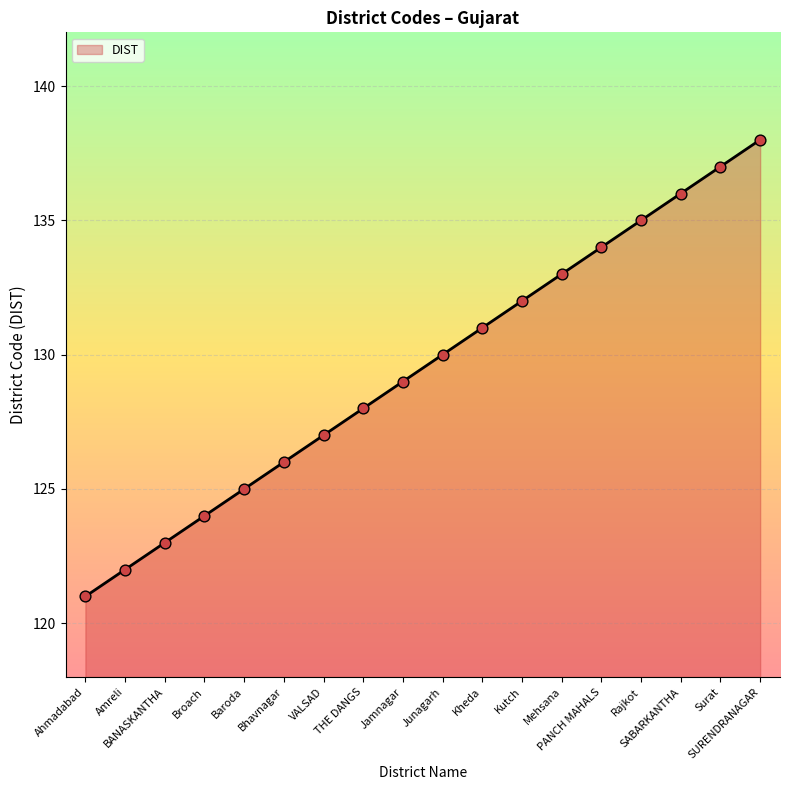

What is the change in value from Baroda to SURENDRANAGAR?

+13